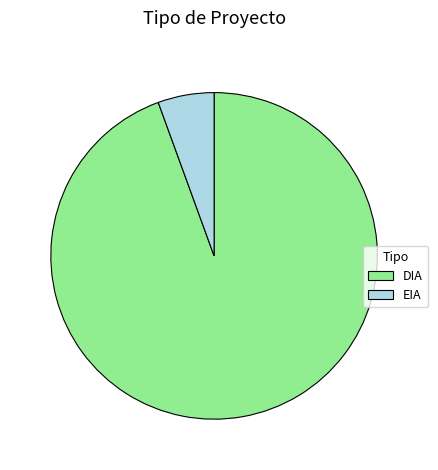

Is the sum of EIA and DIA greater than half?

Yes